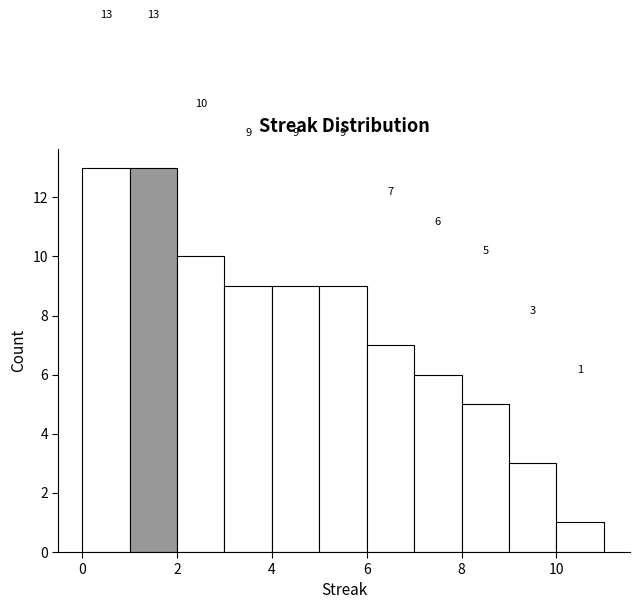

Reading left to right, transcribe this chart: for each bar, give the range it covers on the x-axis and its height.

0 to 1: 13
1 to 2: 13
2 to 3: 10
3 to 4: 9
4 to 5: 9
5 to 6: 9
6 to 7: 7
7 to 8: 6
8 to 9: 5
9 to 10: 3
10 to 11: 1